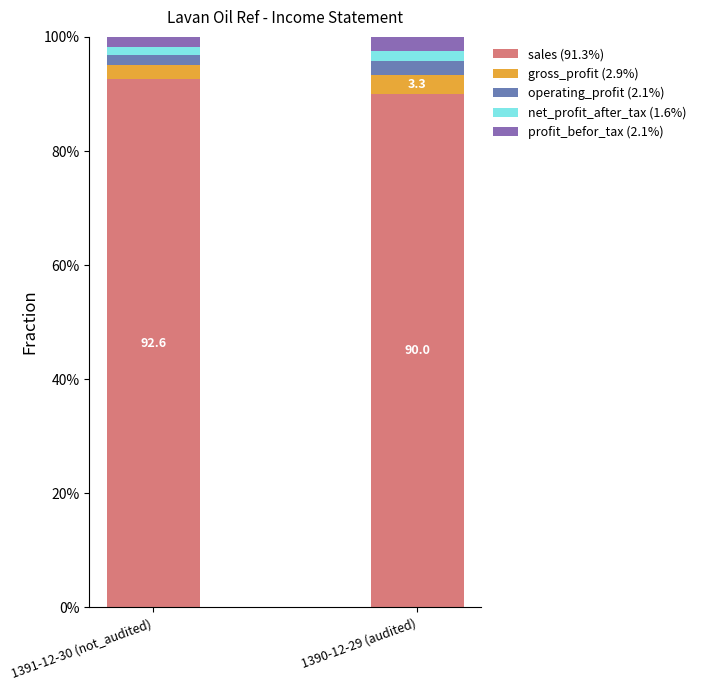

At which category is the sum across all series the highest?

1391-12-30 (not_audited)